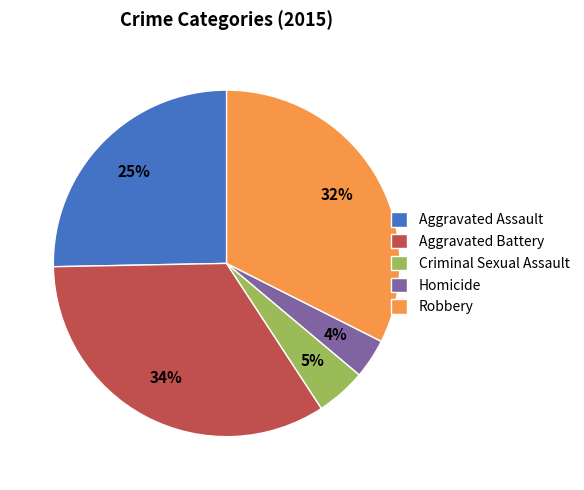

Is there a majority slice in this chart?

No